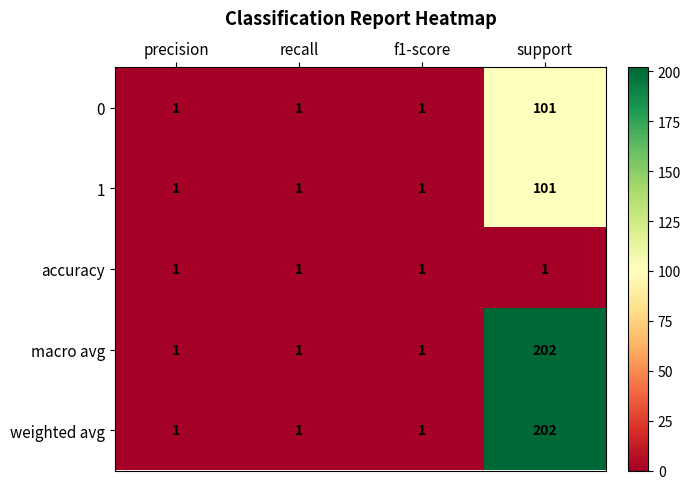

Reading left to right, list all the values displayed in this chart.

0: 1	1	1	101
1: 1	1	1	101
accuracy: 1	1	1	1
macro avg: 1	1	1	202
weighted avg: 1	1	1	202